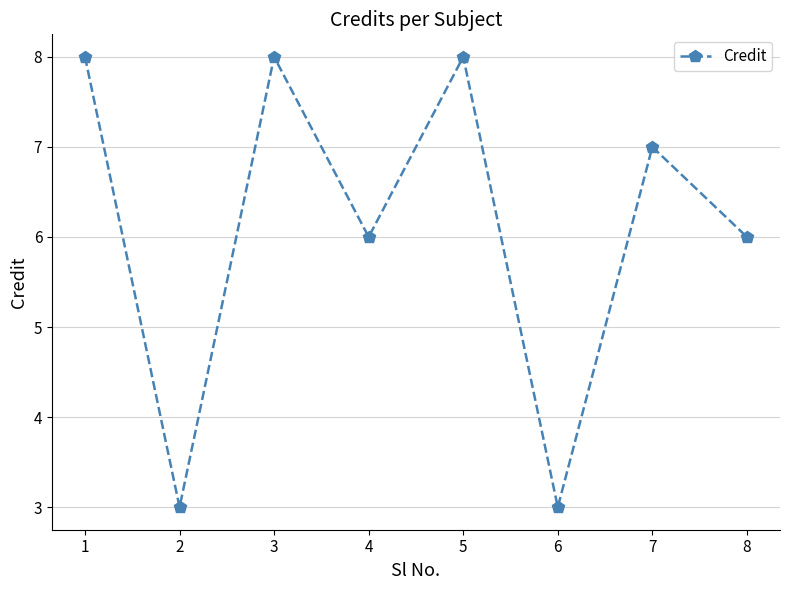

How many values are below 7?

4